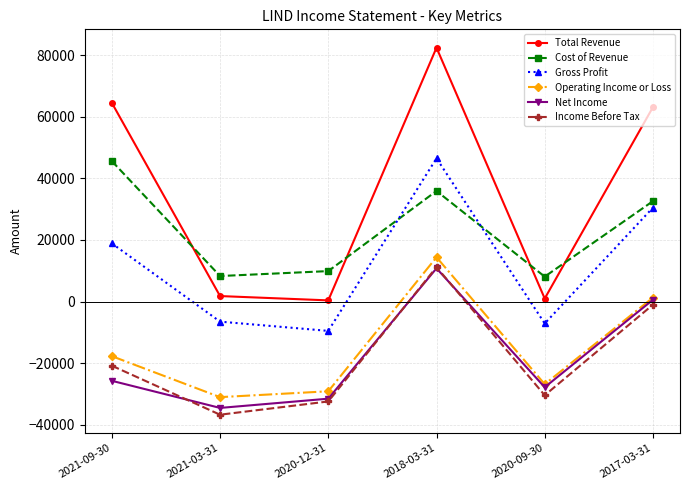

What is the maximum value shown in the chart?

82400